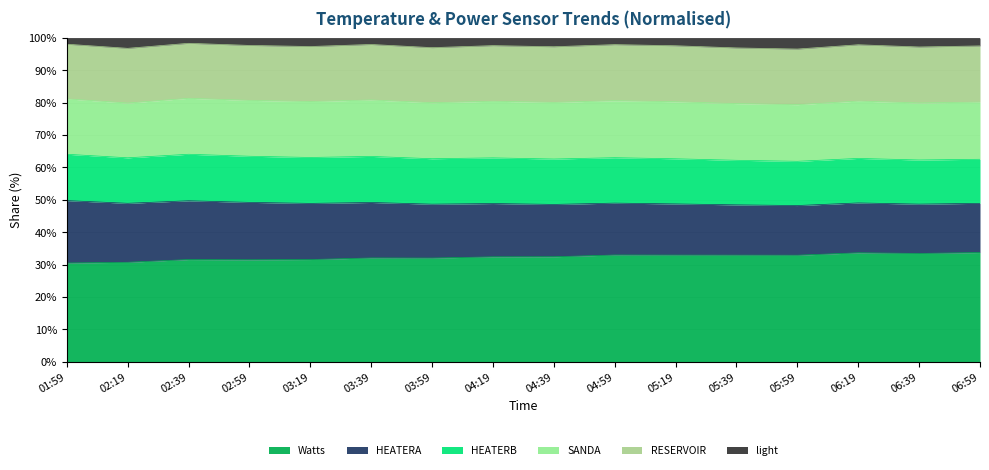

What is the spread (max minus min) of values at 02:19?

86.7